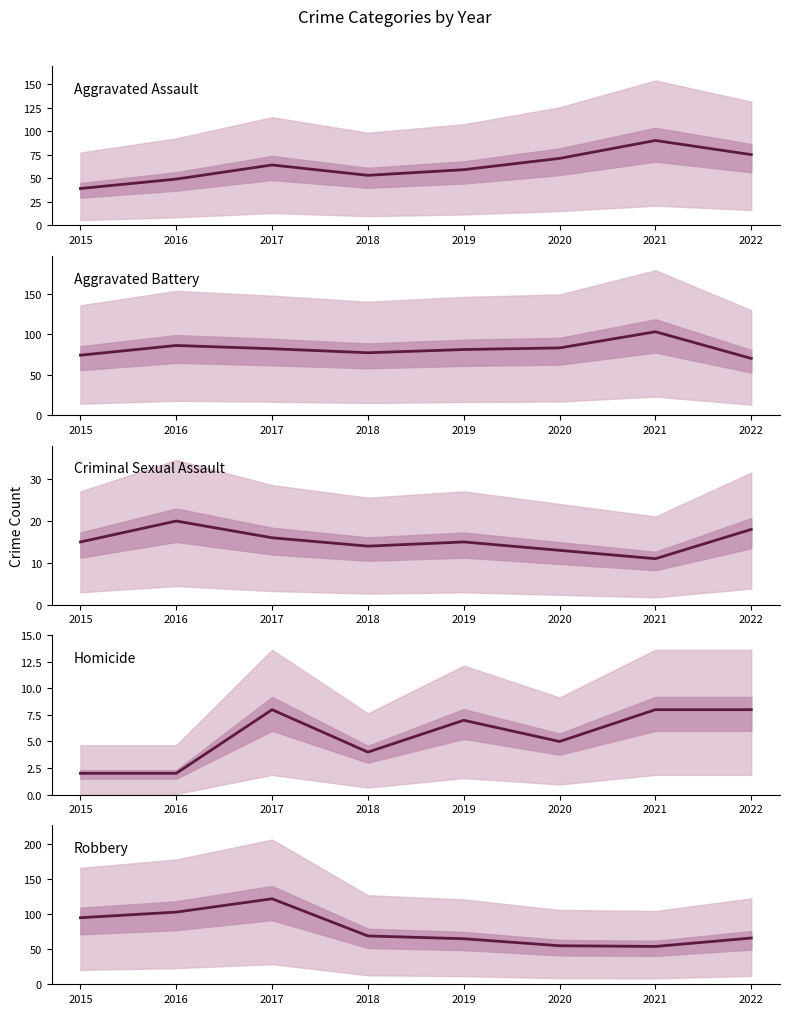

Where is the first local minimum for Homicide?

2018